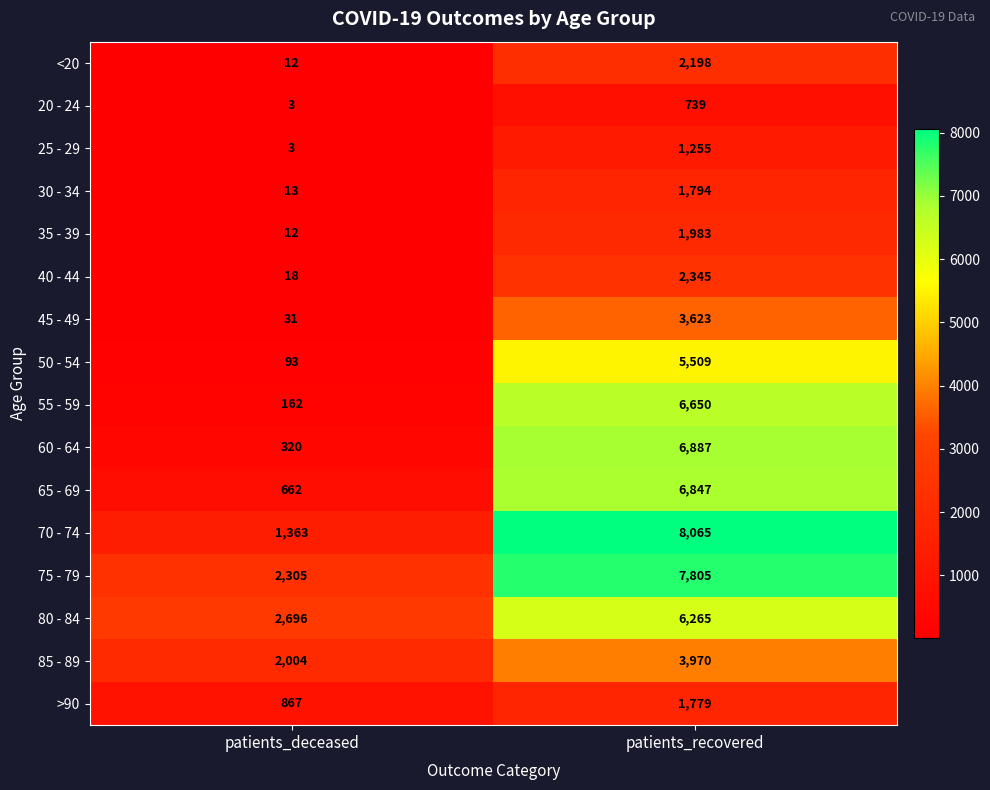

What is the sum of all 50 - 54 values?

5602